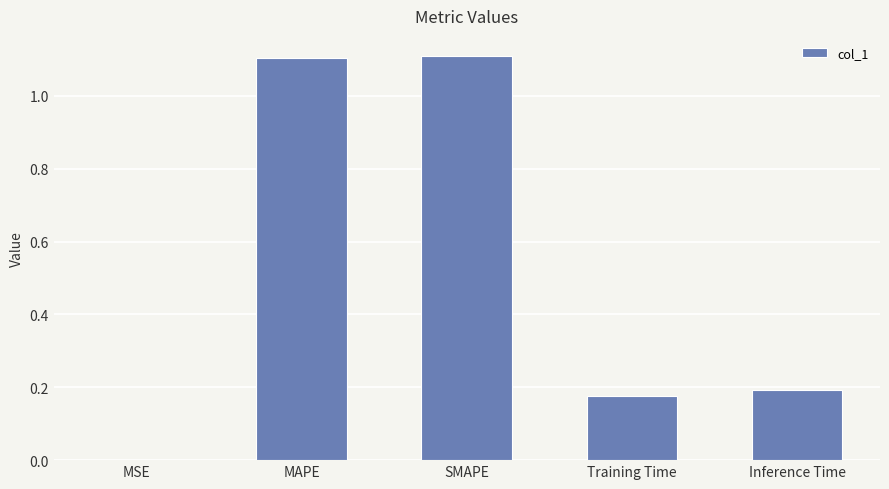

What is the change in value from MAPE to Inference Time?

-0.9